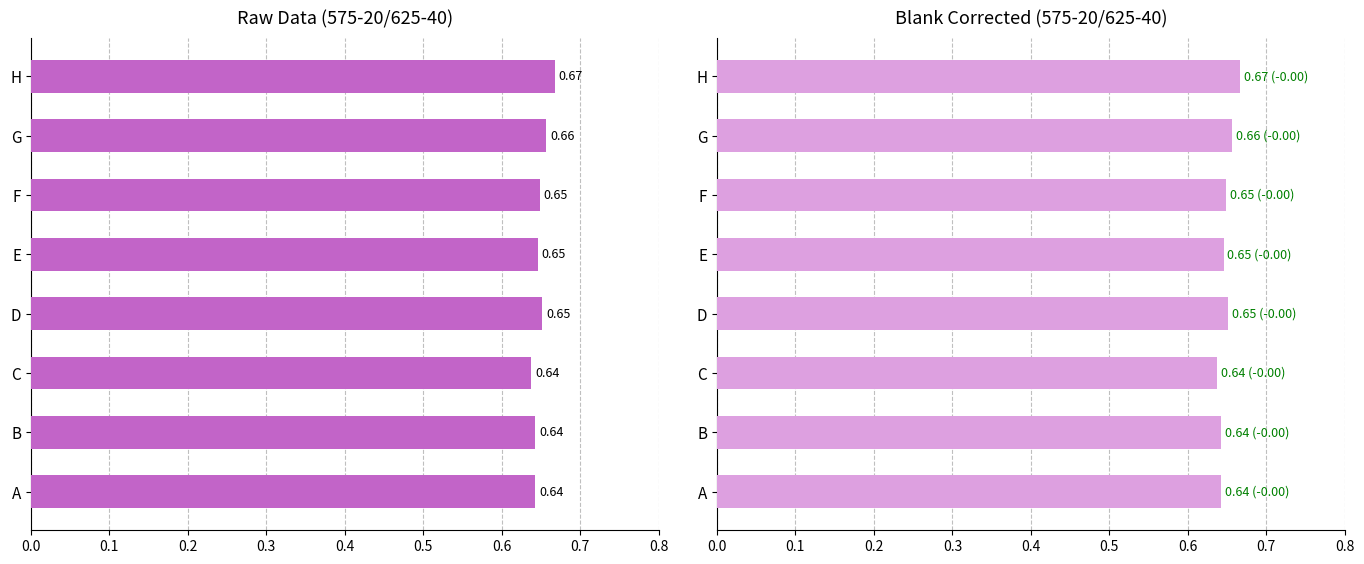

How many bars are there in each group?

2